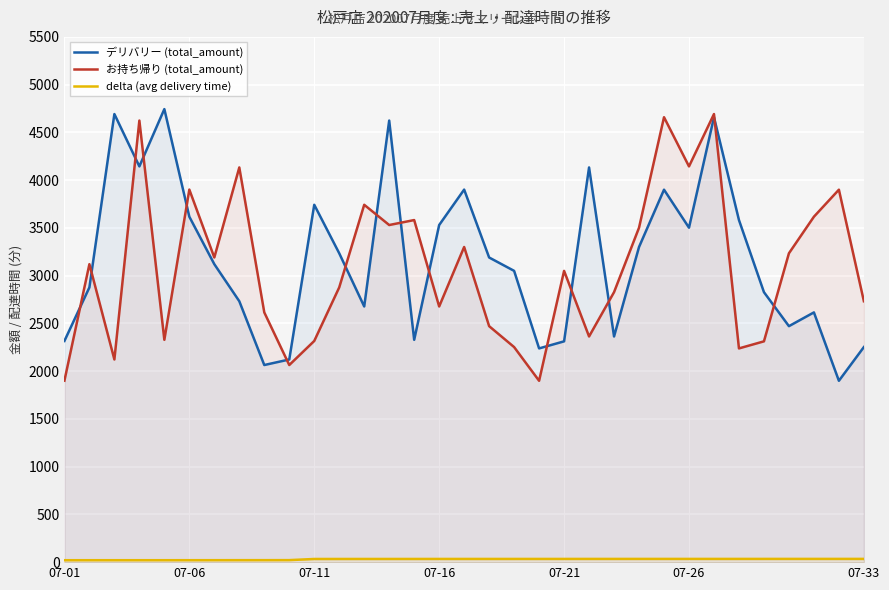

Does the chart display data point markers on the line(s)?

No